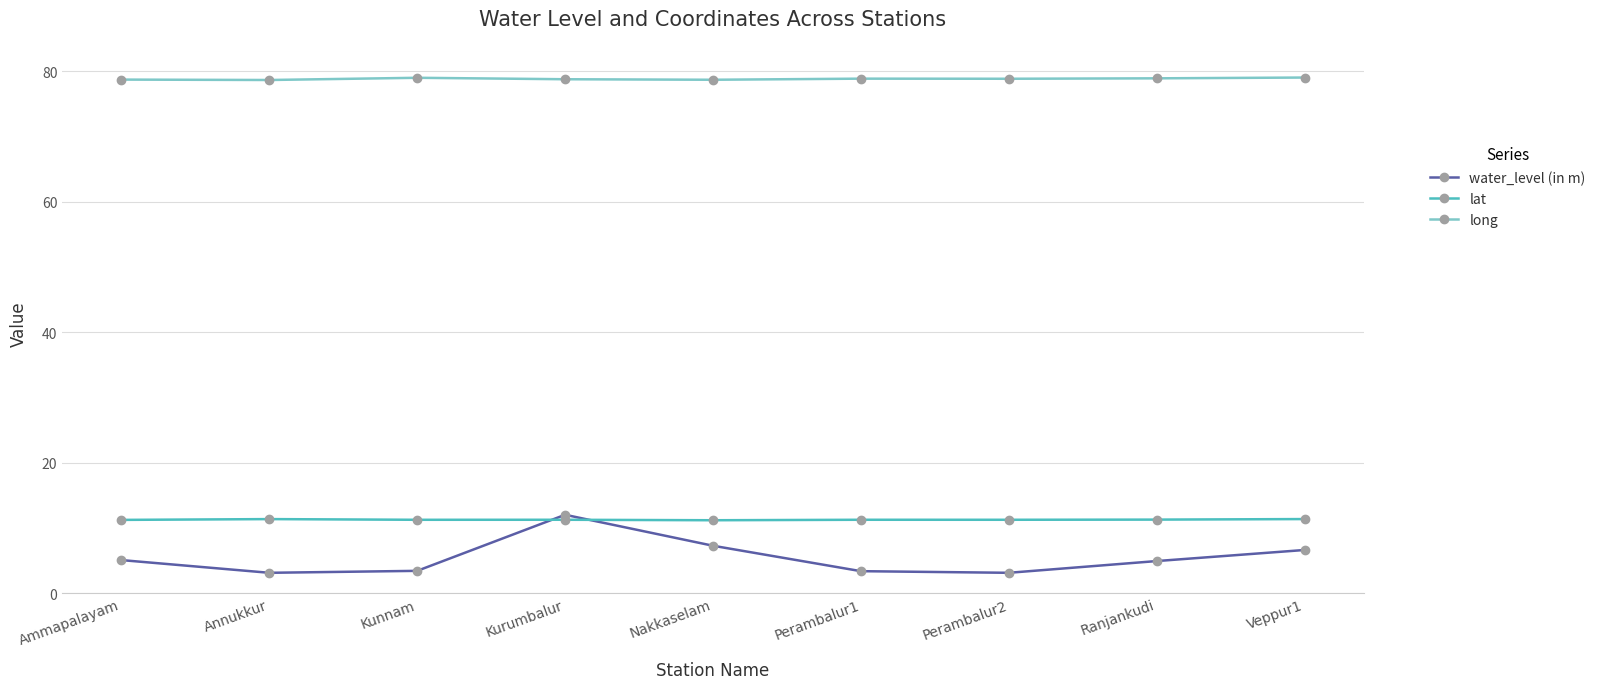

How many times do water_level (in m) and lat cross each other?

2